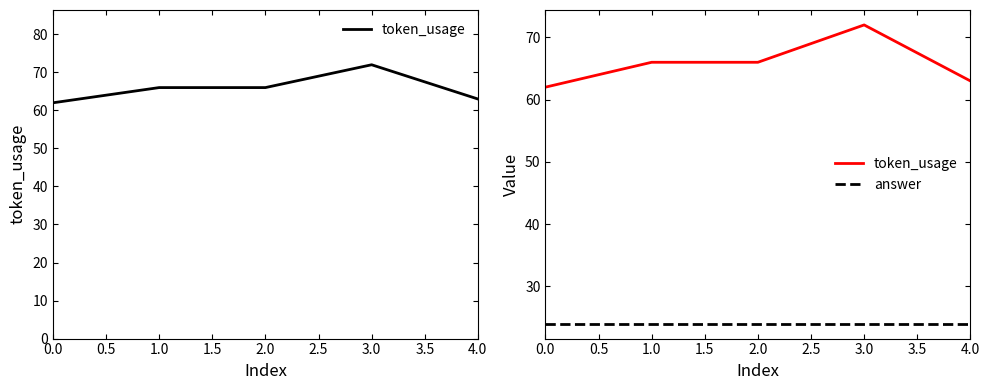

Count the number of data series in this chart.

2